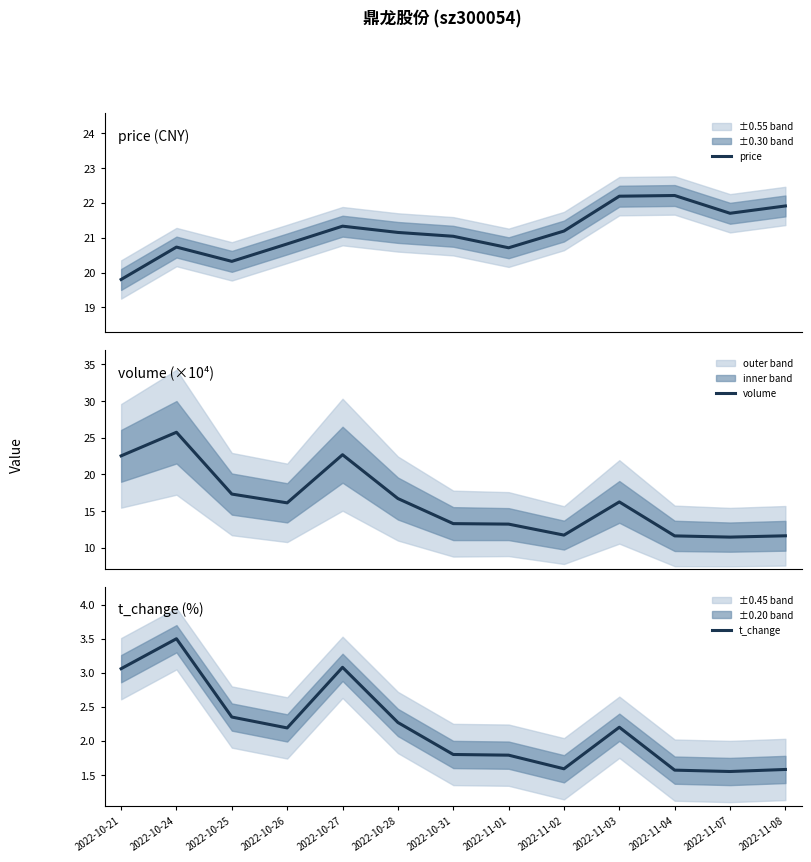

At which category is the sum across all series the highest?

2022-10-24